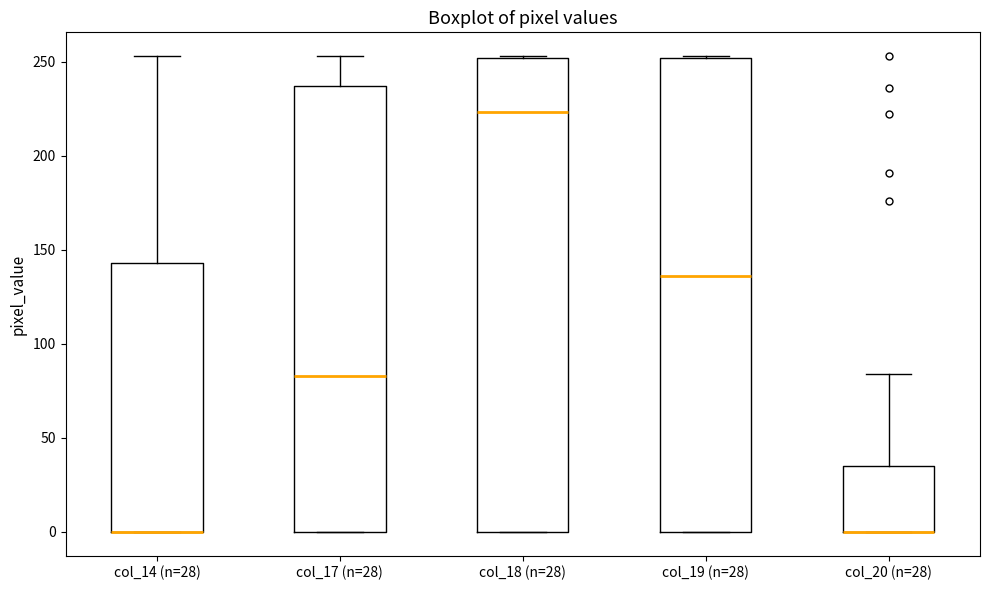

Reading left to right, transcribe this box plot: for each box, give where its median line is, the range the box spans, and where its two whiskers end, as read against the y-axis. The values are not printed on the chart, so give them approximately, as read against the axis.

col_14 (n=28): median 0 (drawn on the box's lower edge), box 0 to 145, whiskers 0 to 255
col_17 (n=28): median 85, box 0 to 235, whiskers 0 to 255
col_18 (n=28): median 225, box 0 to 250, whiskers 0 to 255
col_19 (n=28): median 135, box 0 to 250, whiskers 0 to 255
col_20 (n=28): median 0 (drawn on the box's lower edge), box 0 to 35, whiskers 0 to 85